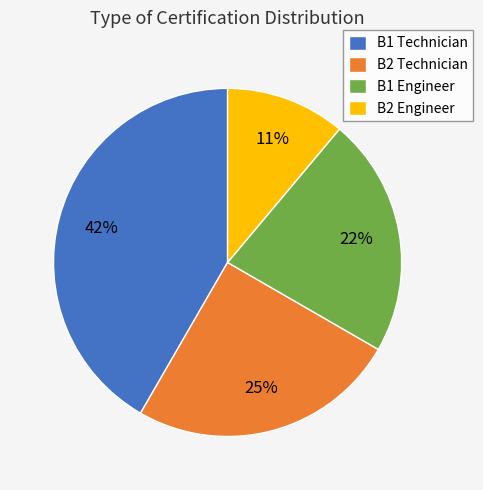

Which slice is the smallest?

B2 Engineer